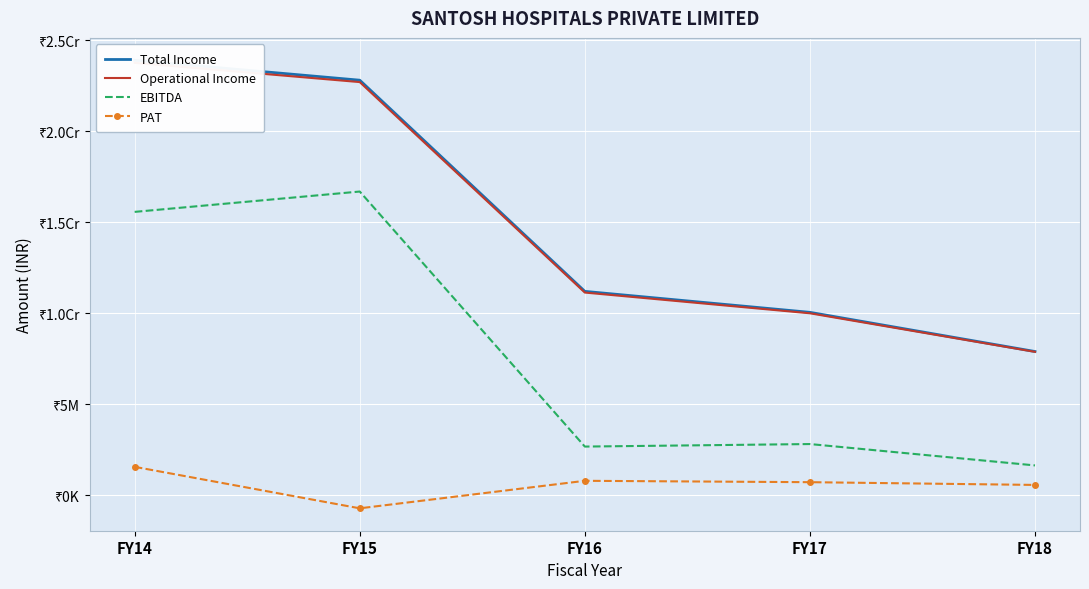

True or false: EBITDA and Total Income intersect in this chart.

False